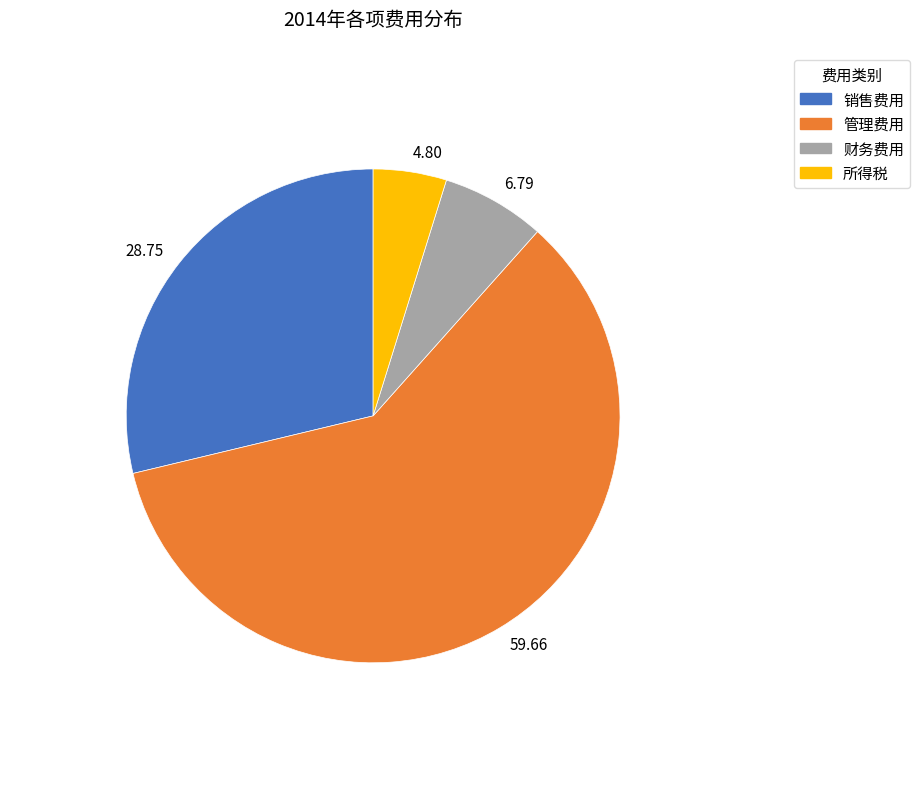

Do 28.75 and 4.80 together represent more than half of the pie?

No